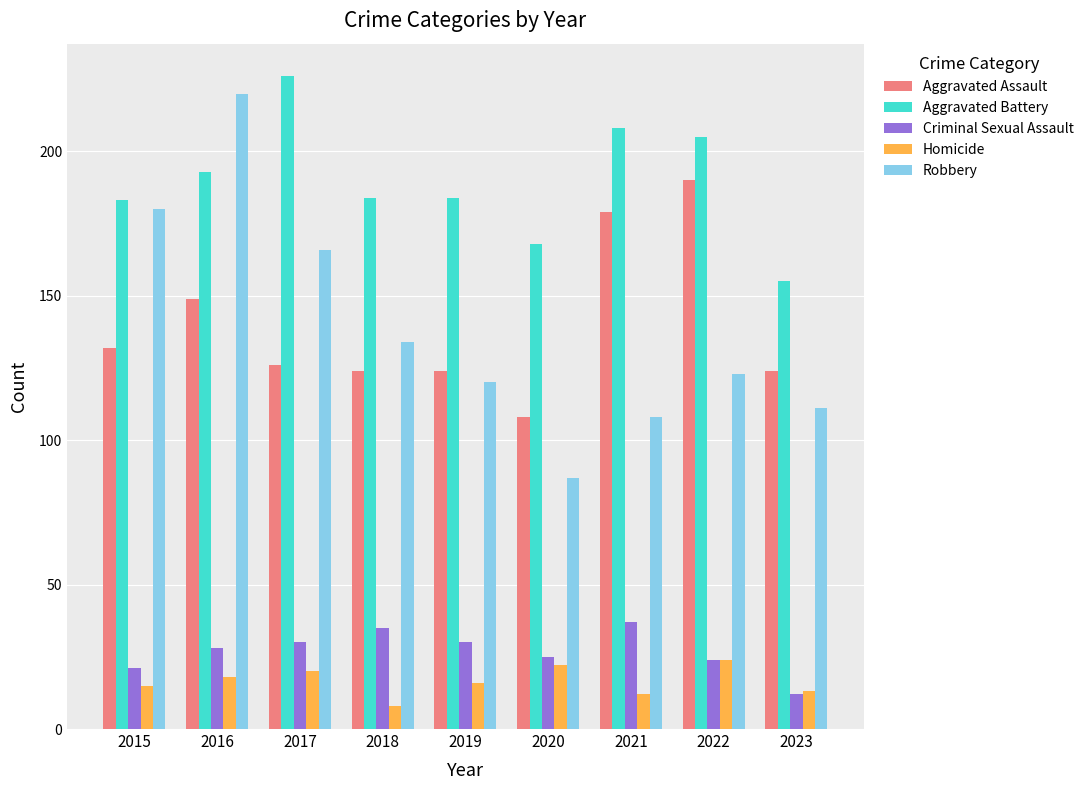

What is the value of the Aggravated Assault bar at the 5th from the left?

124